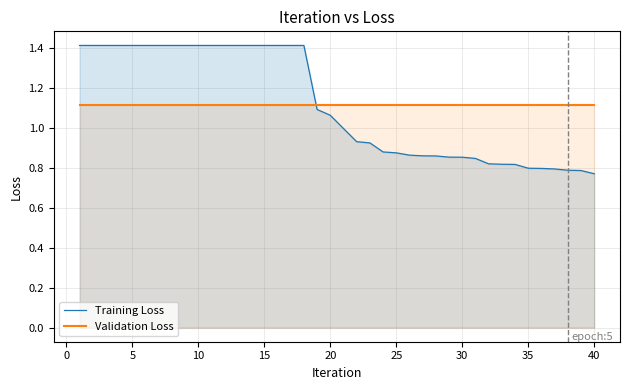

How many series are shown in this chart?

2